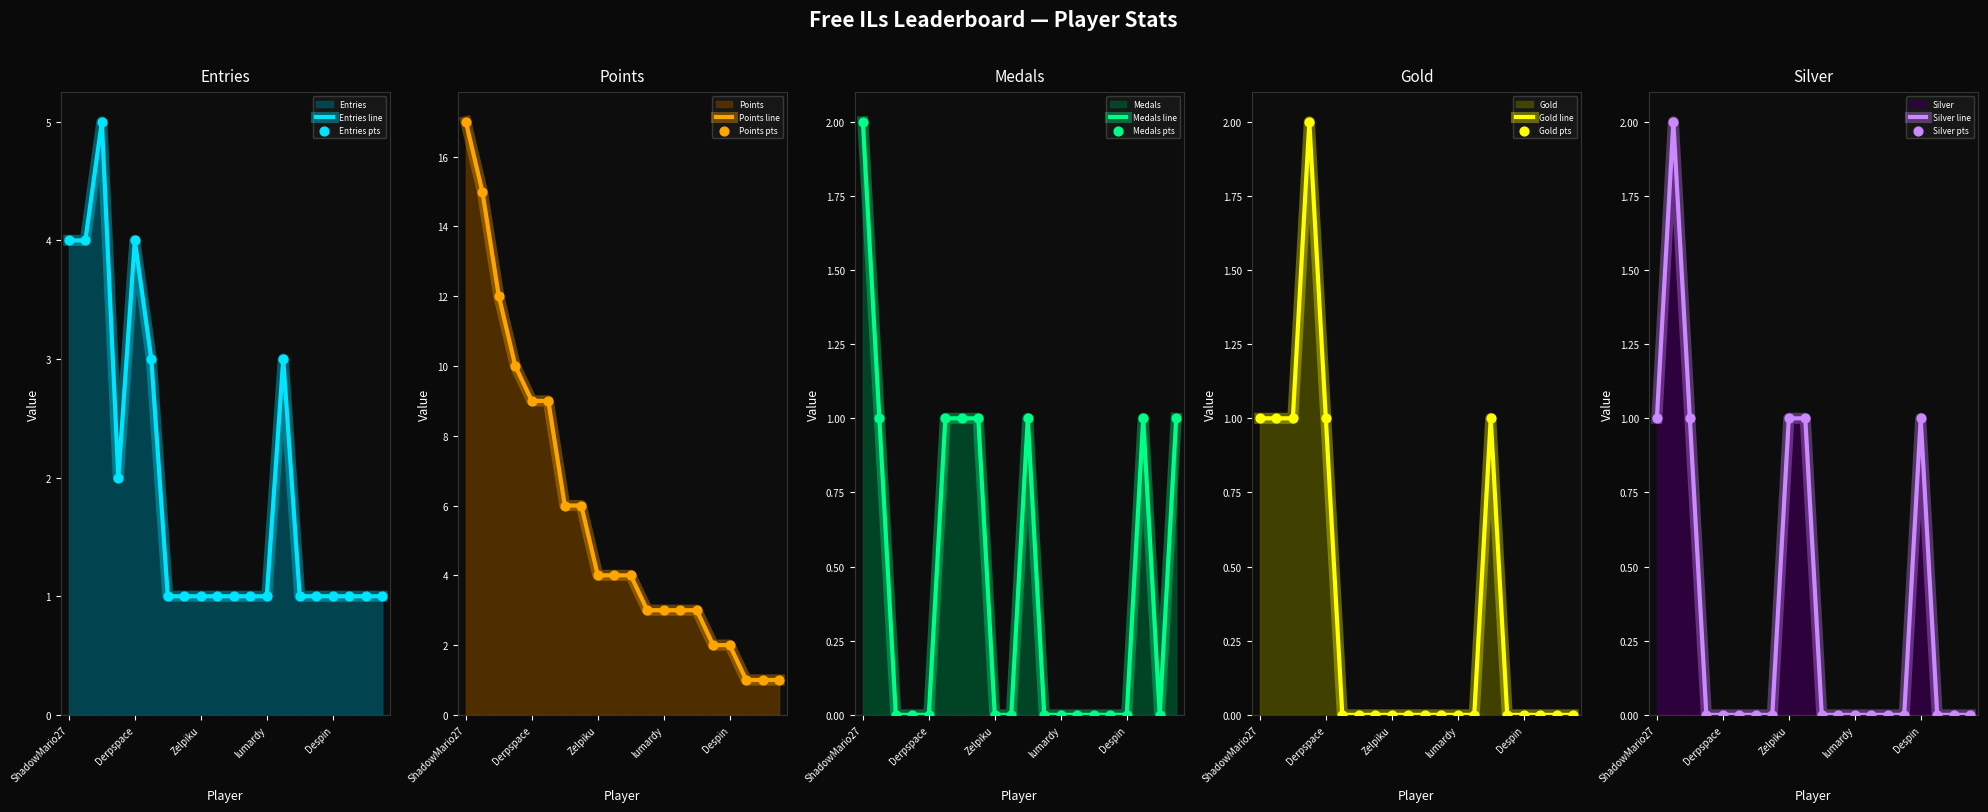

Which series has the largest total across all categories?

Points